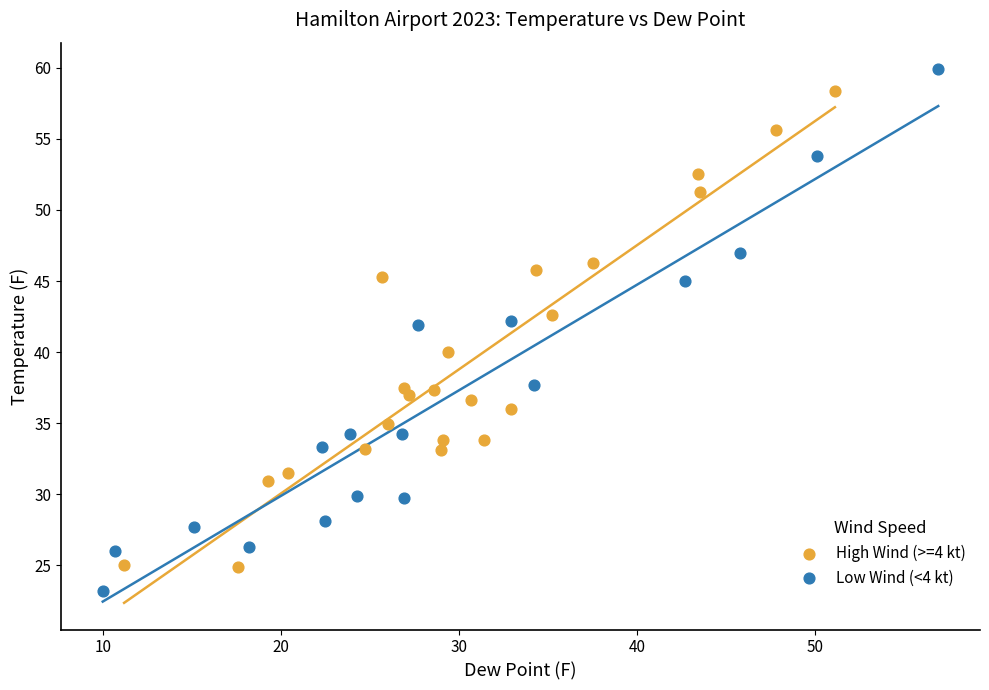

Which series reaches the minimum Y coordinate?

Low Wind (<4 kt)